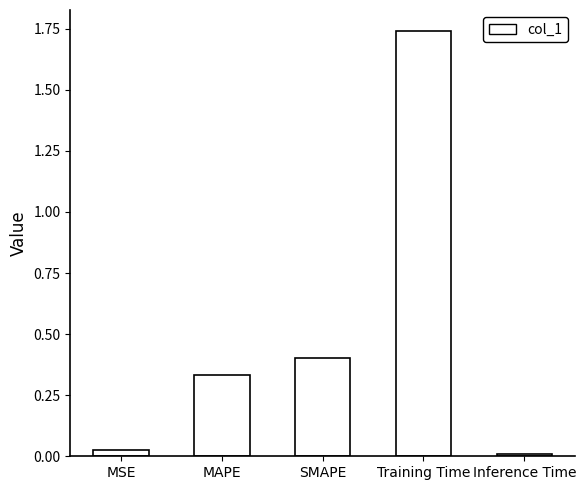

What is the change in value from MSE to Training Time?

+1.7